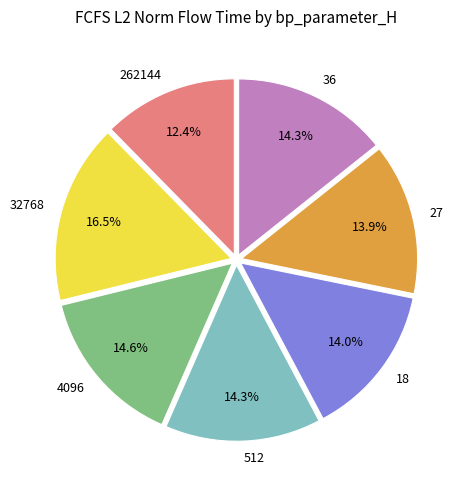

To the nearest percent, what percentage of the pie is 262144?

12%